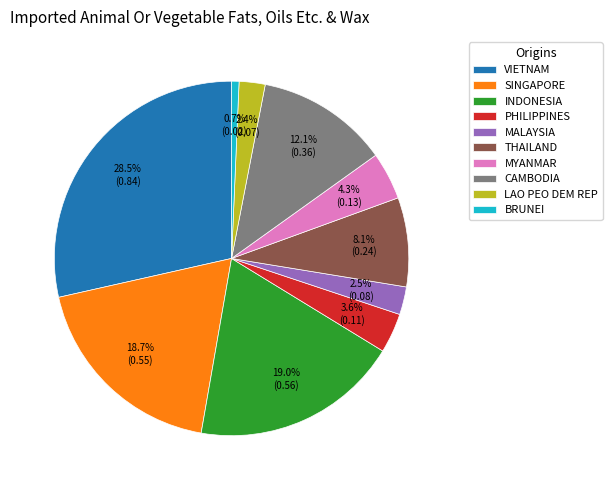

Which slice is the largest?

VIETNAM